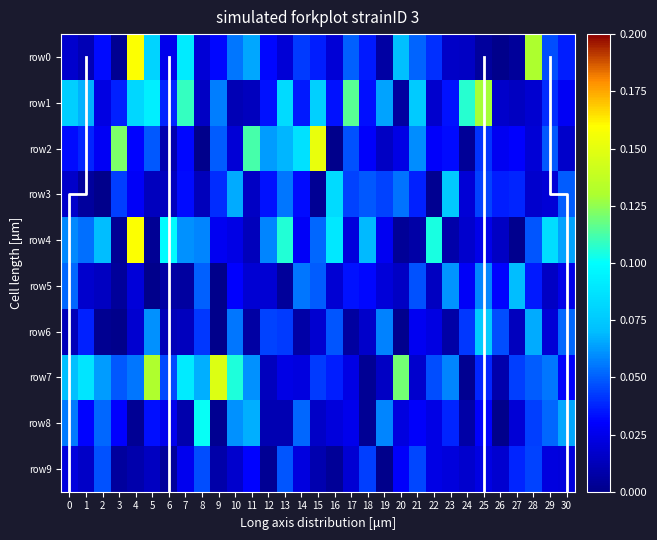

What is the difference between the highest and lowest values at 27?

0.1